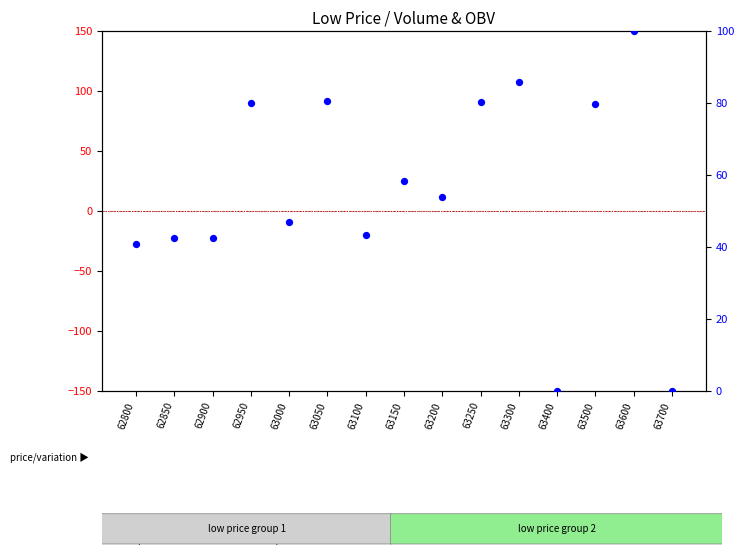

Is the value of transformed count at 63600 greater than the value of percentile rank within the sample at 62800?

No